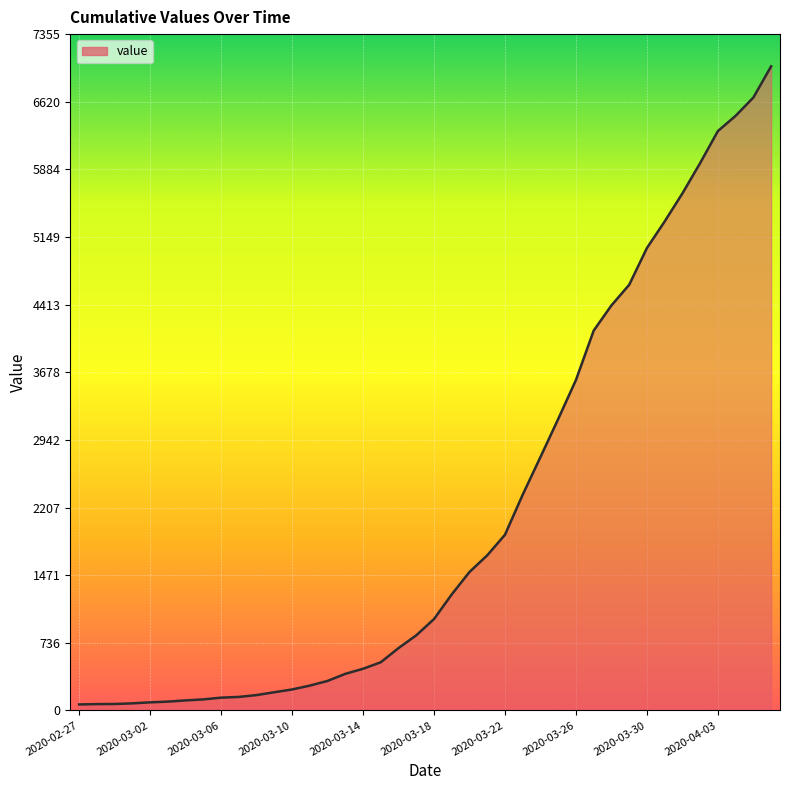

What is the difference between the maximum and minimum values?

6940